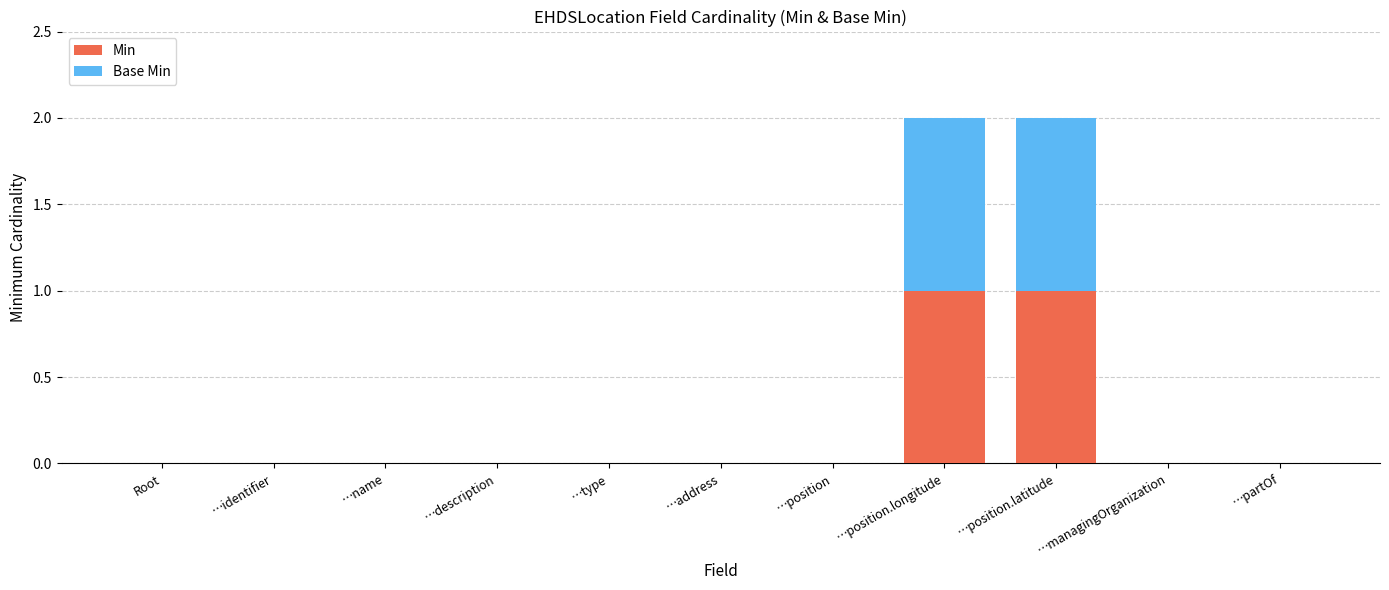

True or false: Min has a value of 0 at Root.

True